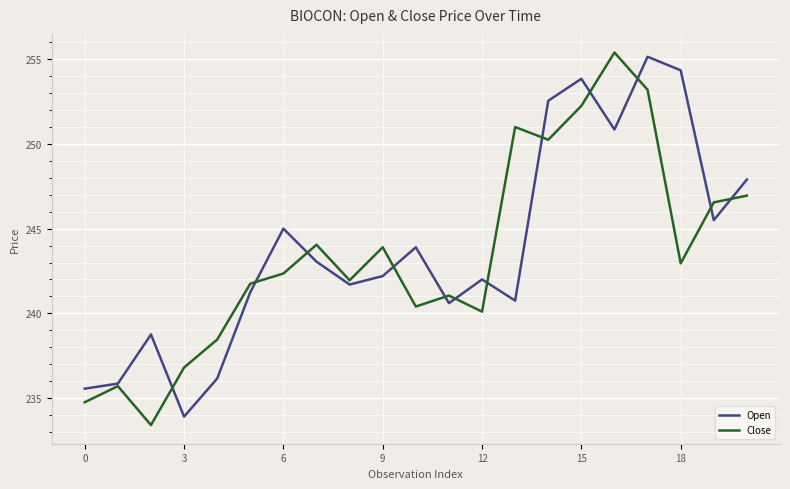

True or false: Close has more than 2 points higher than both neighbors.

True